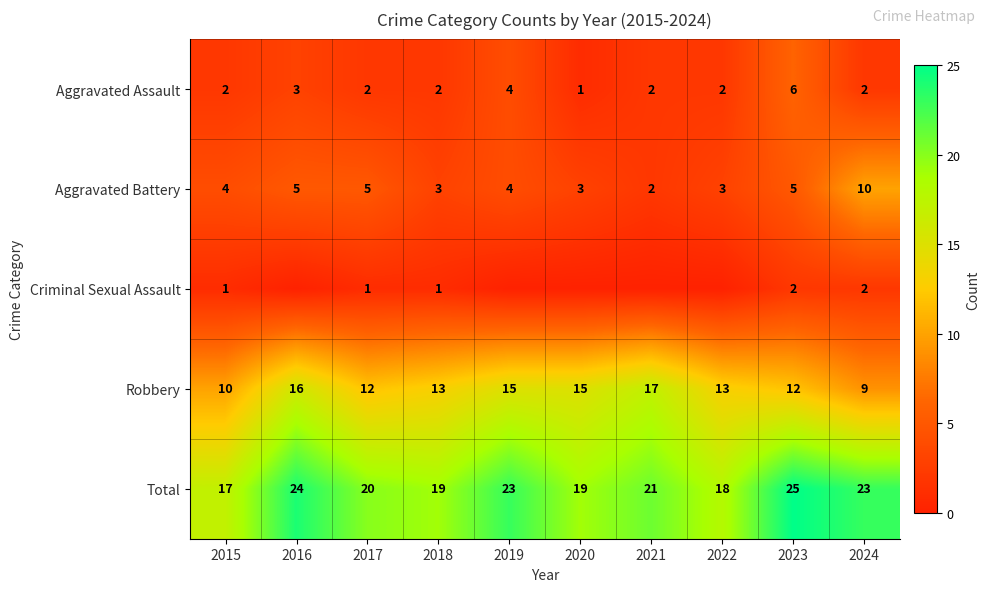

What is the lowest value of the Total series?

17